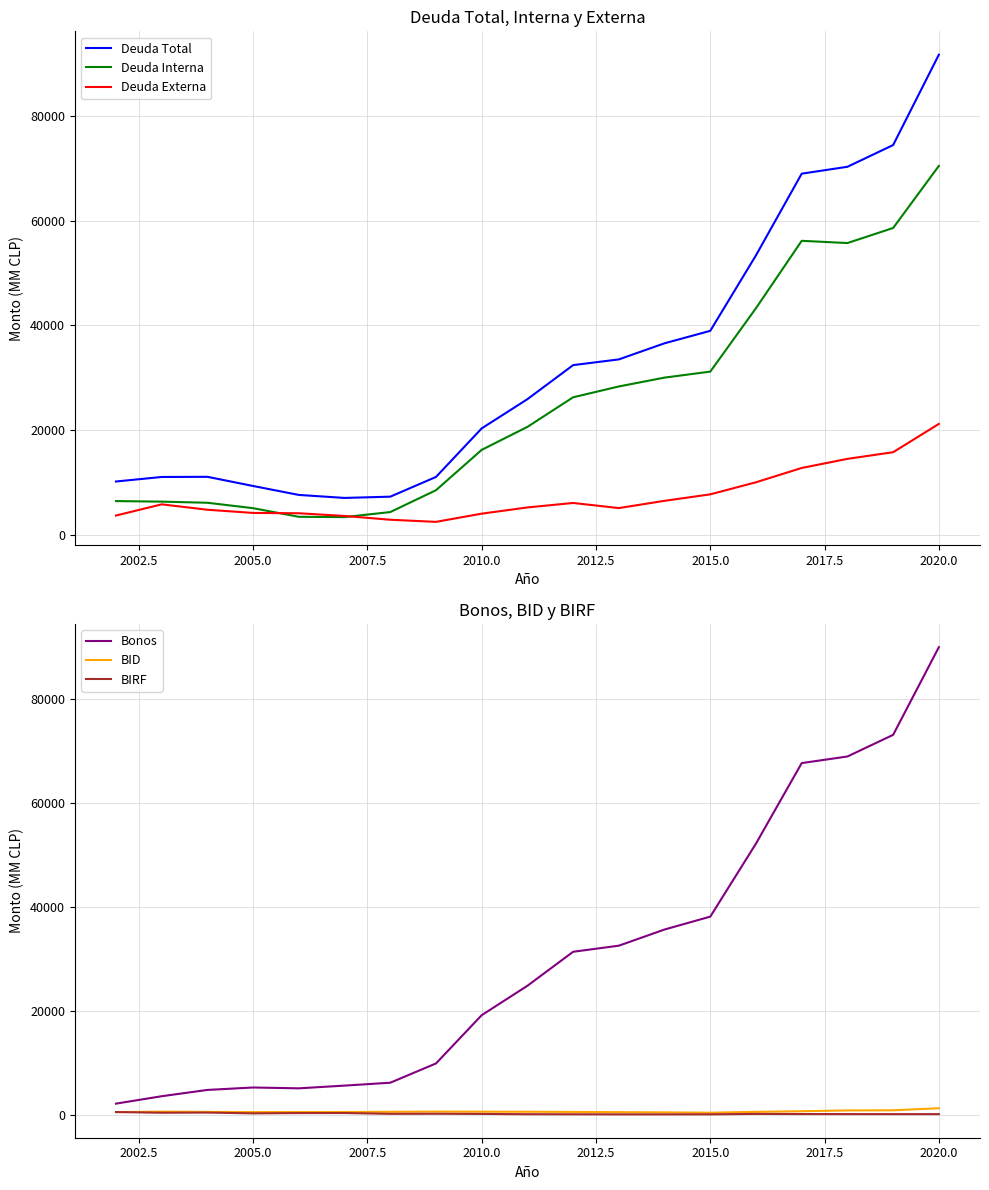

What is the lowest value of the Deuda Interna series?

3438